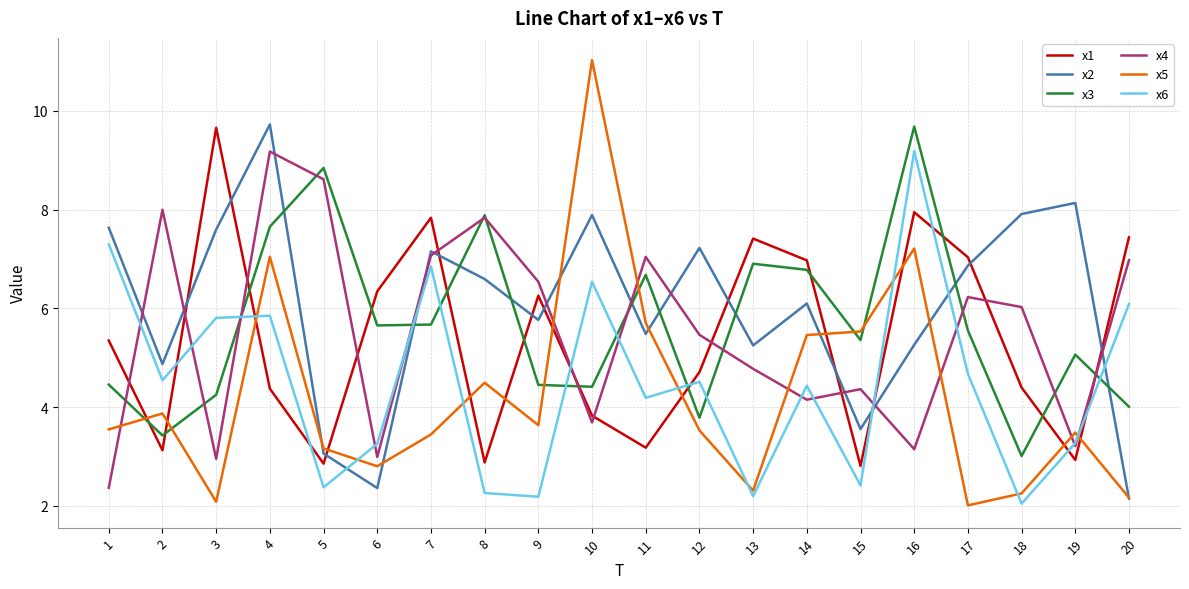

Which series has the largest range (max minus min)?

x5